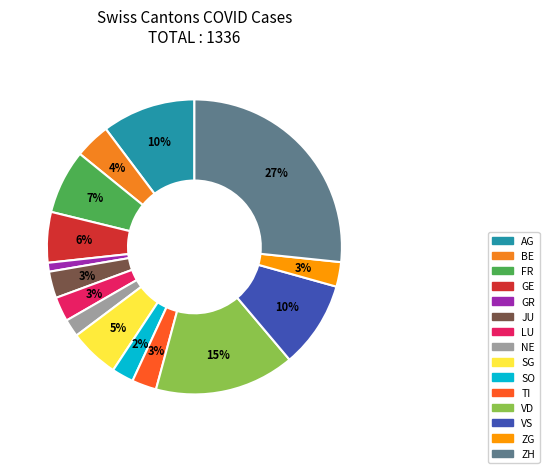

How many slices are in this pie chart?

15